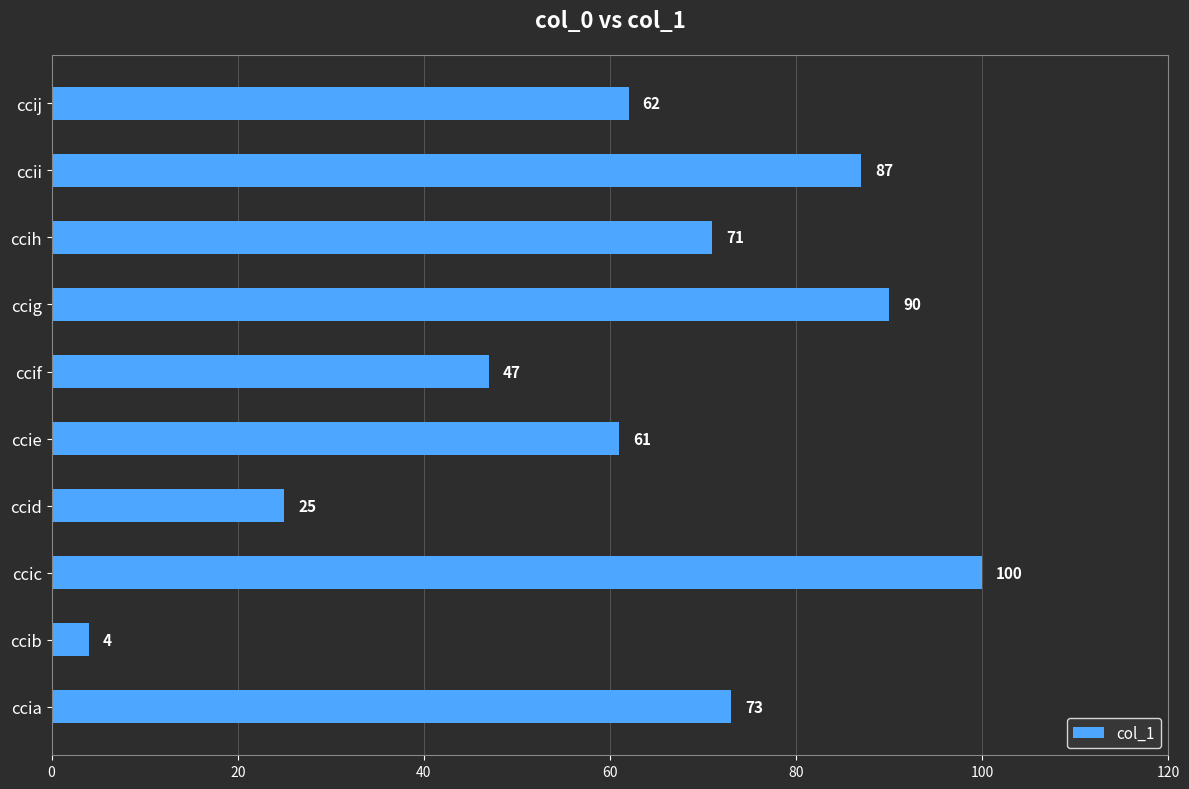

Reading bottom to top, list all the values displayed in this chart.

ccia=73	ccib=4	ccic=100	ccid=25	ccie=61	ccif=47	ccig=90	ccih=71	ccii=87	ccij=62